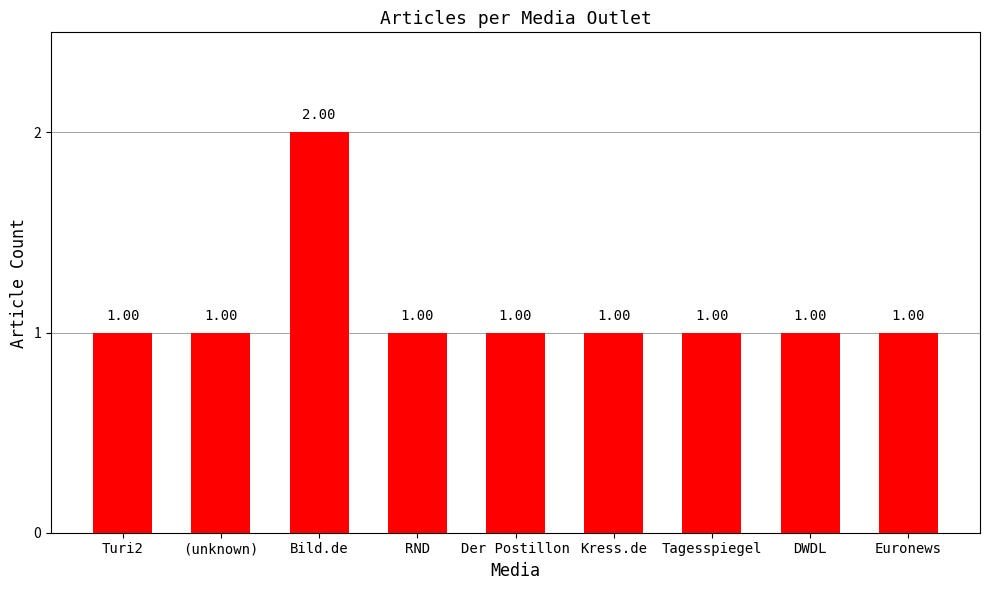

At which category does the chart reach its peak across all series?

Bild.de